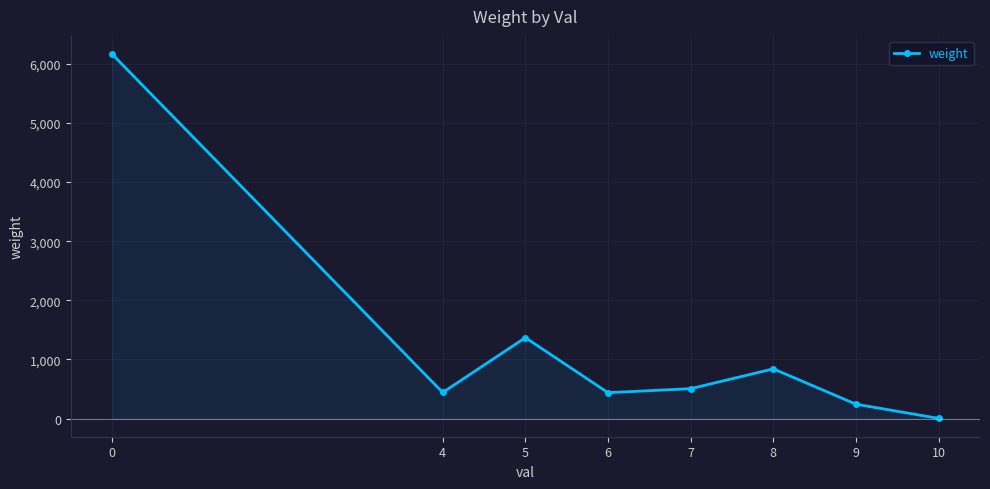

What is the difference between the second highest and second lowest values?

1126